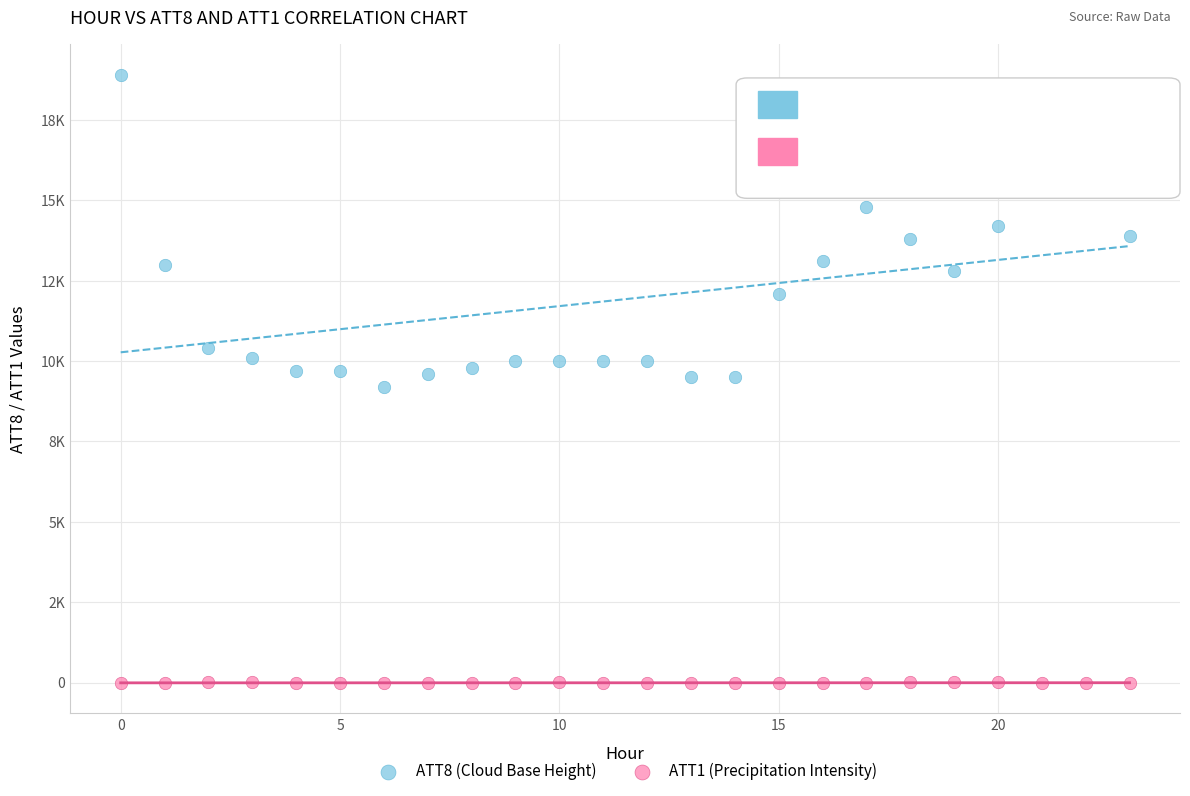

What are all the series names shown in the legend?

ATT8 (Cloud Base Height), ATT1 (Precipitation Intensity)